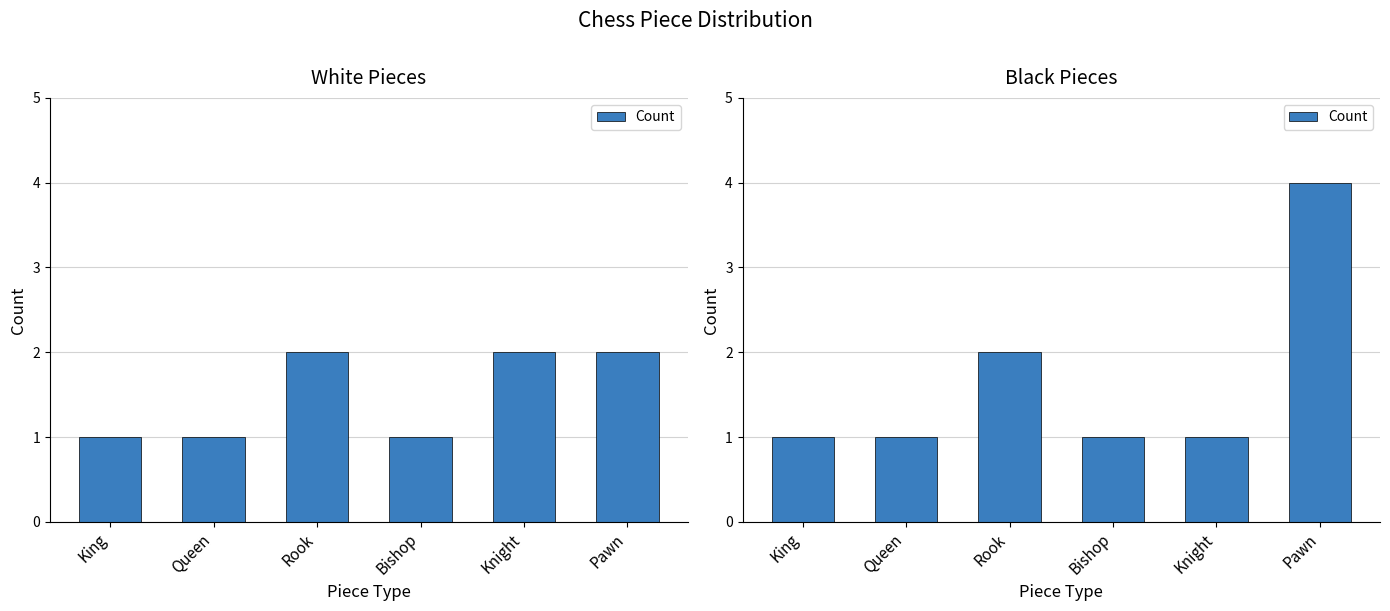

Rank the categories by value from lowest to highest.

King, Queen, Bishop, Knight, Rook, Pawn